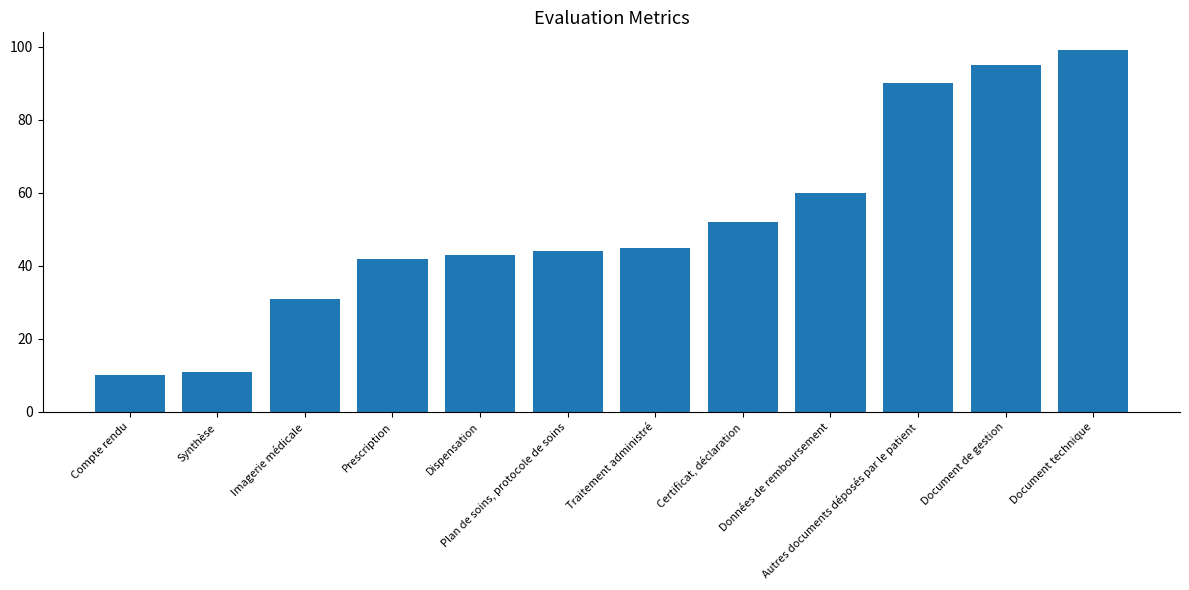

What is the difference between the maximum and minimum values?

89